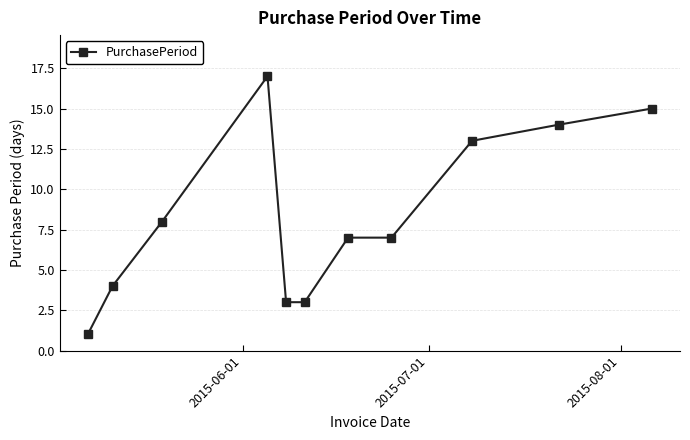

What is the greatest value displayed?

17